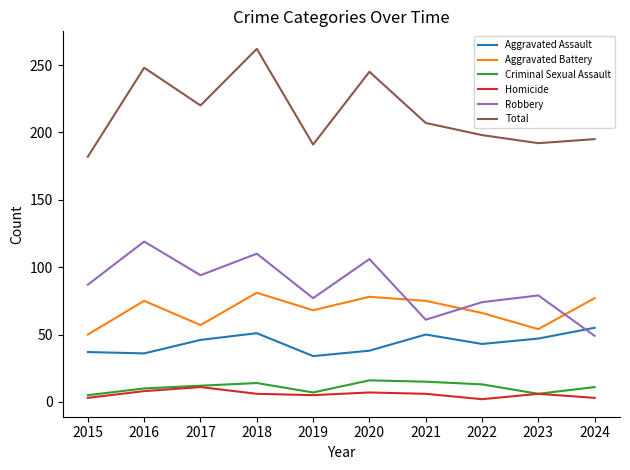

Which series changed the most between 2016 and 2017?

Total